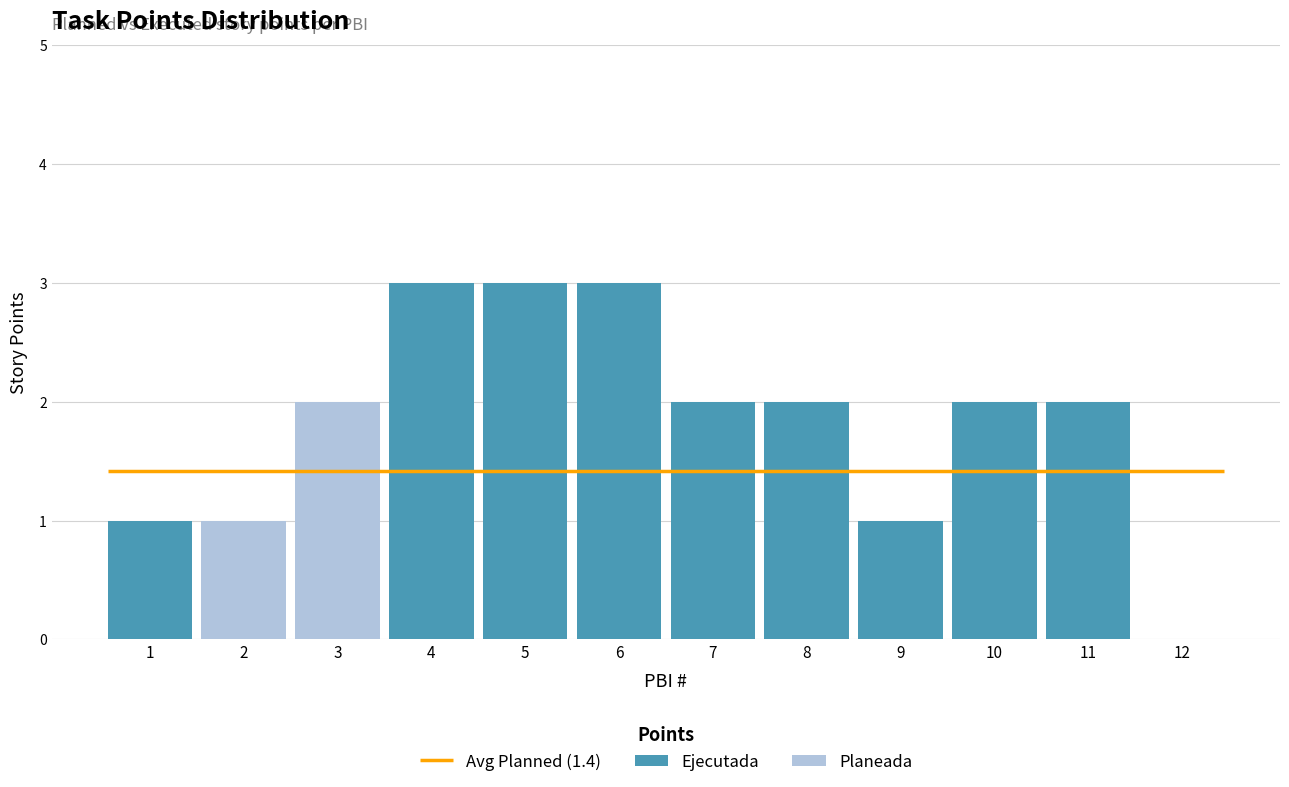

At how many categories does at least one series exceed 2?

3